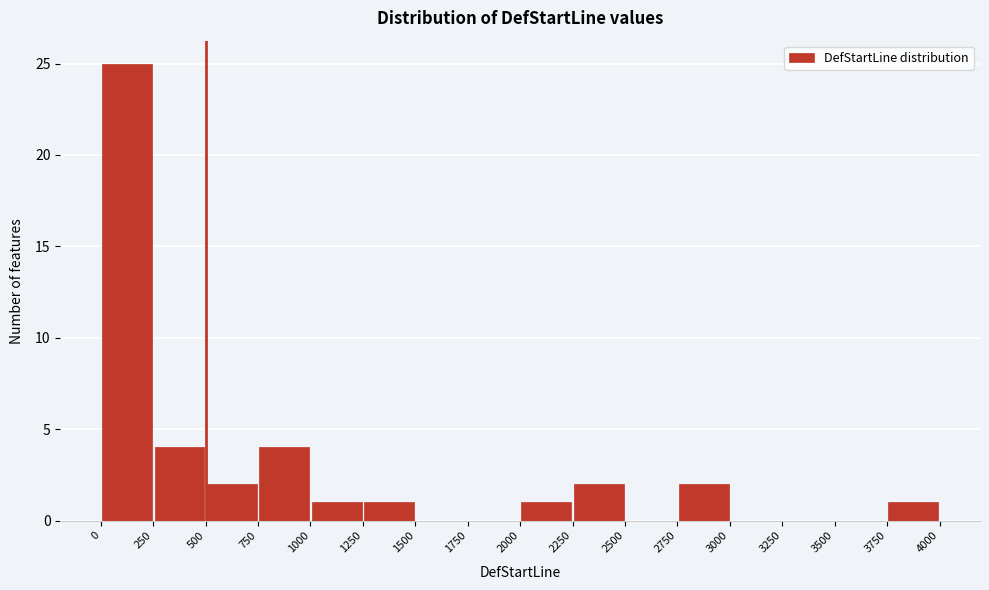

Reading left to right, list every bar in this chart as the range it spans on the x-axis followed by its height. The values are not printed on the chart, so give them approximately, as read against the axis.

0 to 250: 25
250 to 500: 4
500 to 750: 2
750 to 1000: 4
1000 to 1250: 1
1250 to 1500: 1
1500 to 1750: 0
1750 to 2000: 0
2000 to 2250: 1
2250 to 2500: 2
2500 to 2750: 0
2750 to 3000: 2
3000 to 3250: 0
3250 to 3500: 0
3500 to 3750: 0
3750 to 4000: 1